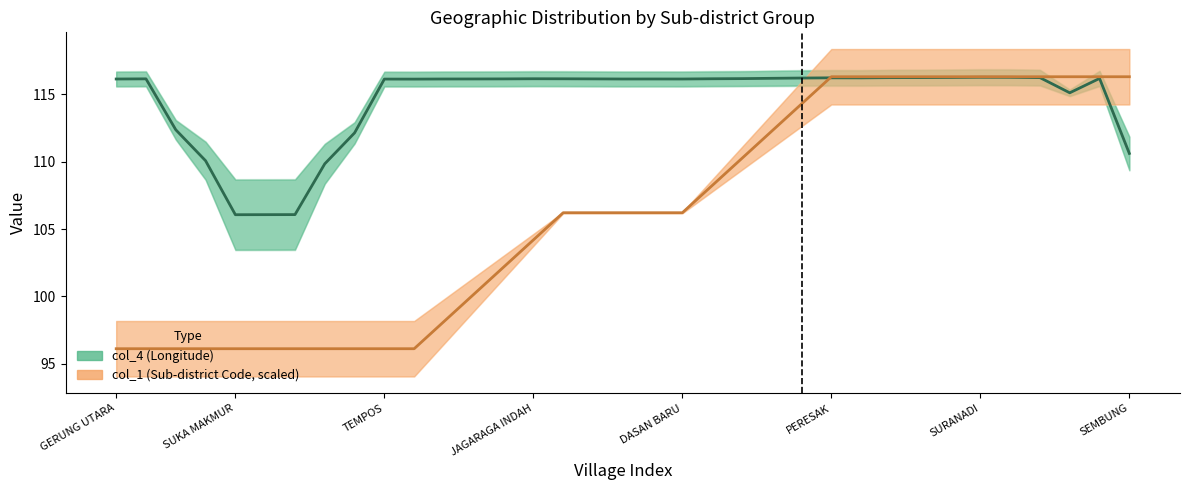

Between 18 and 26, which is larger?

26